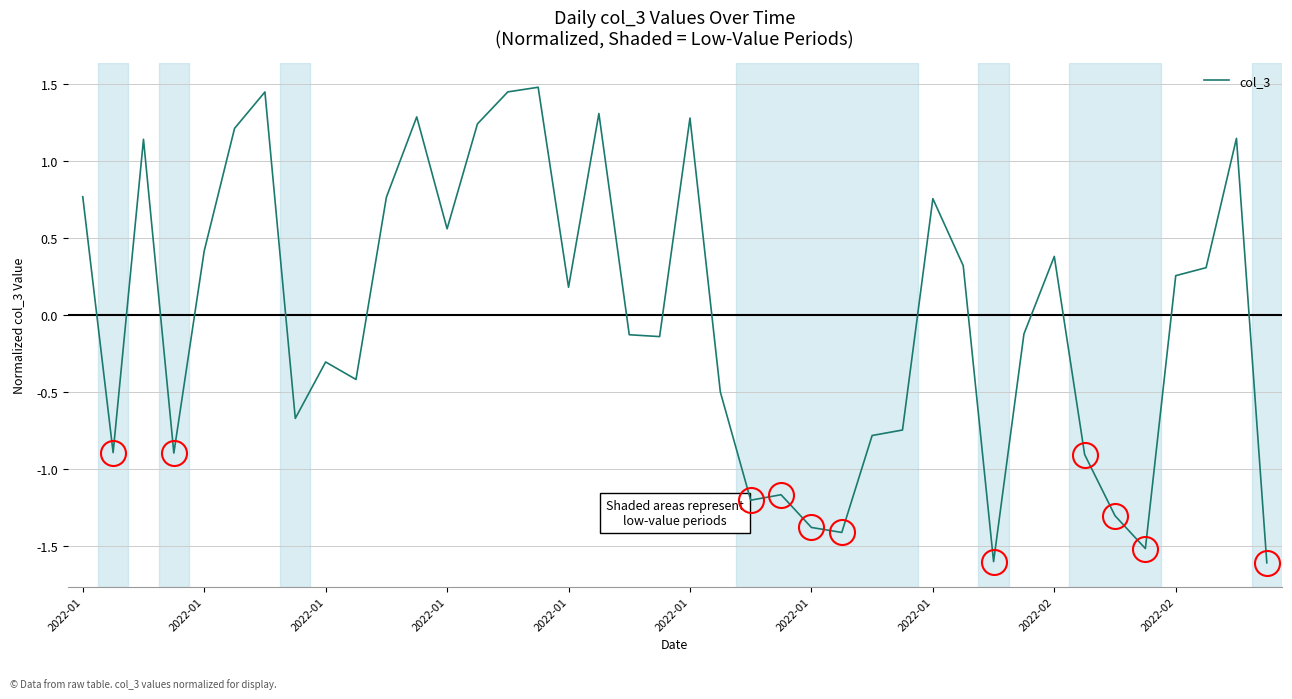

What is the greatest value displayed?

1.5